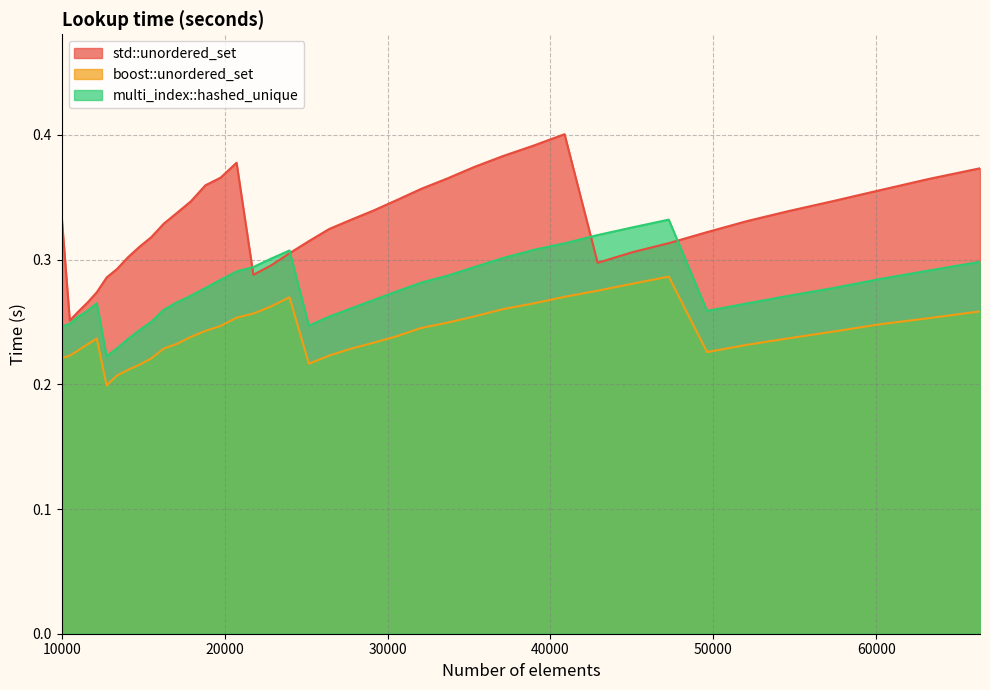

What is the sum of the boost::unordered_set values at 18818 and 11576?

0.5